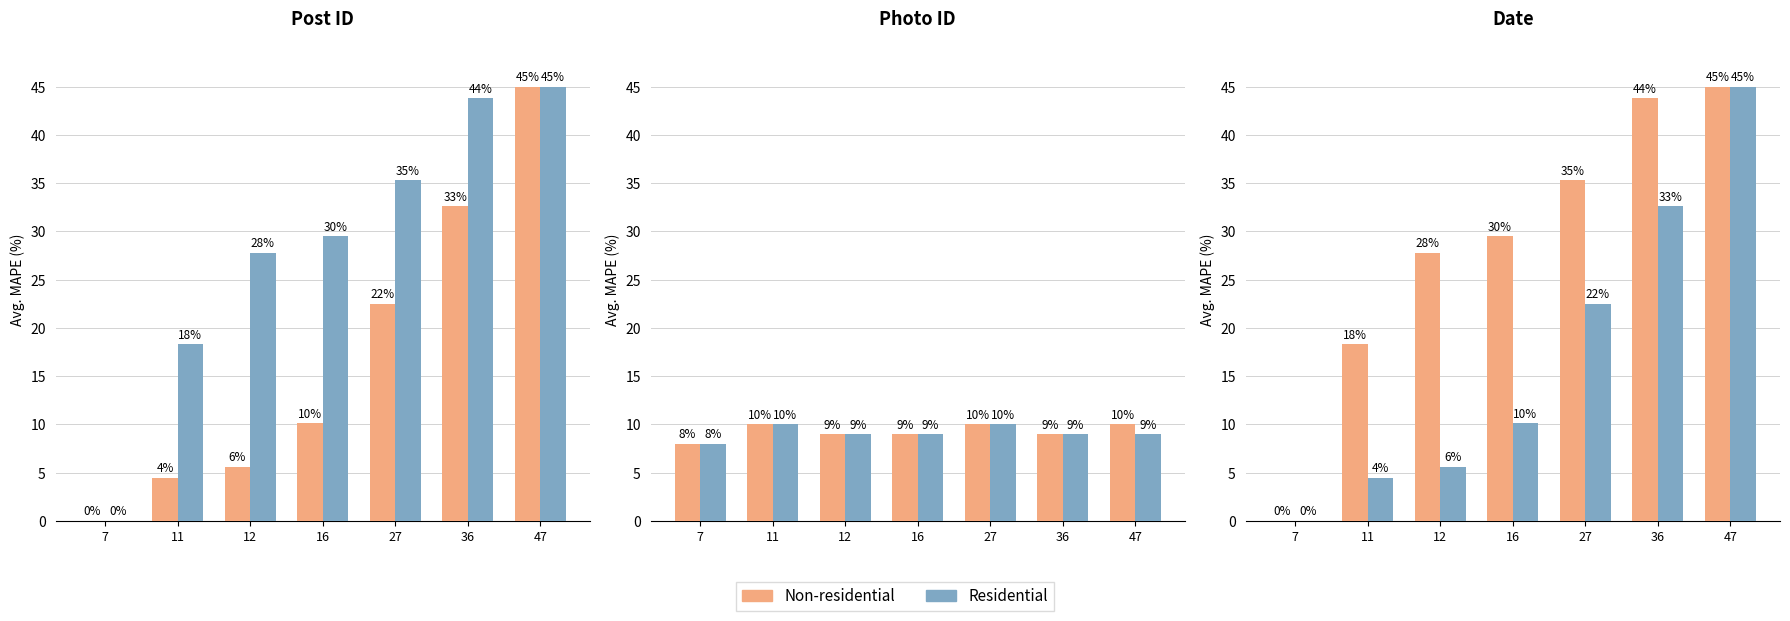

Count the number of categories in the chart.

7